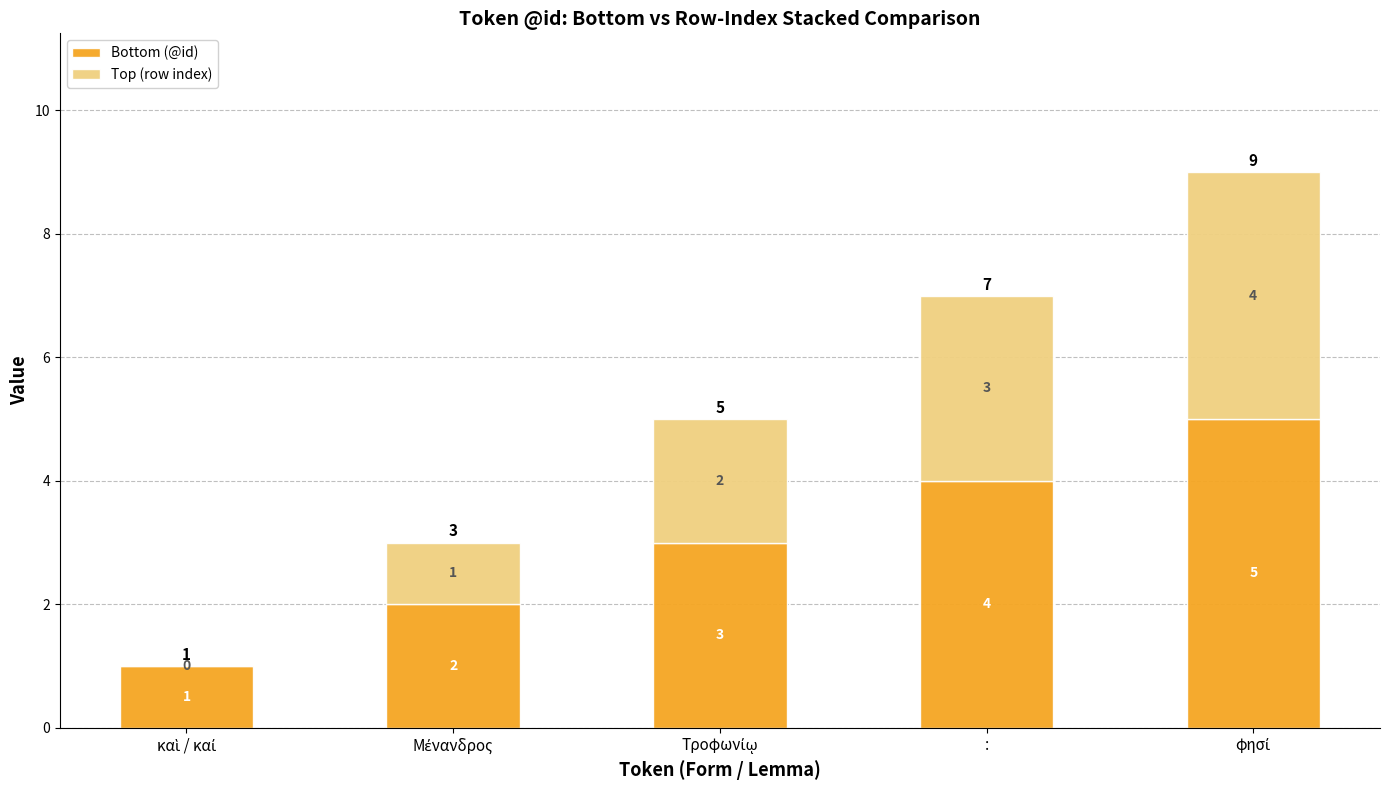

Is it true that Bottom (@id) equals 7 at :?

False